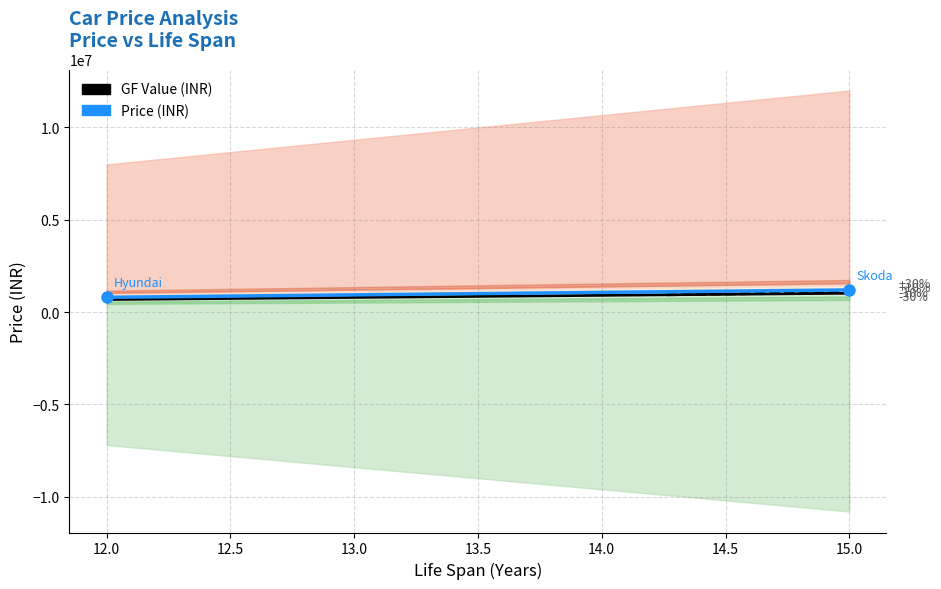

Which has a higher value, 15 or 12?

15